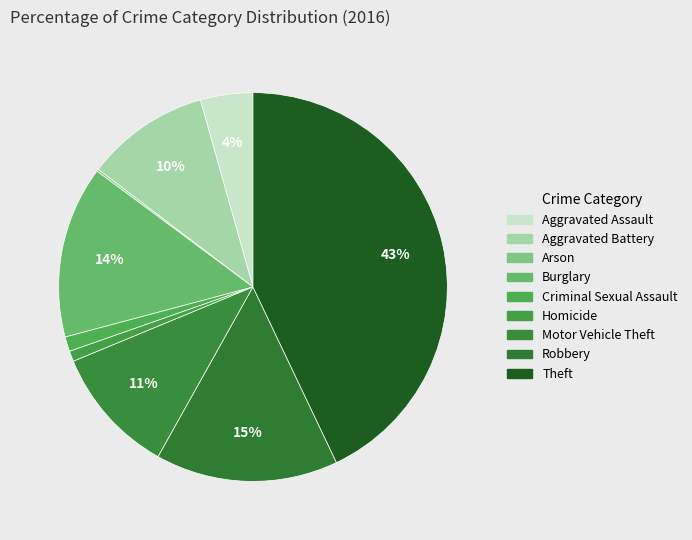

What percentage is the Motor Vehicle Theft slice, to the nearest percent?

11%